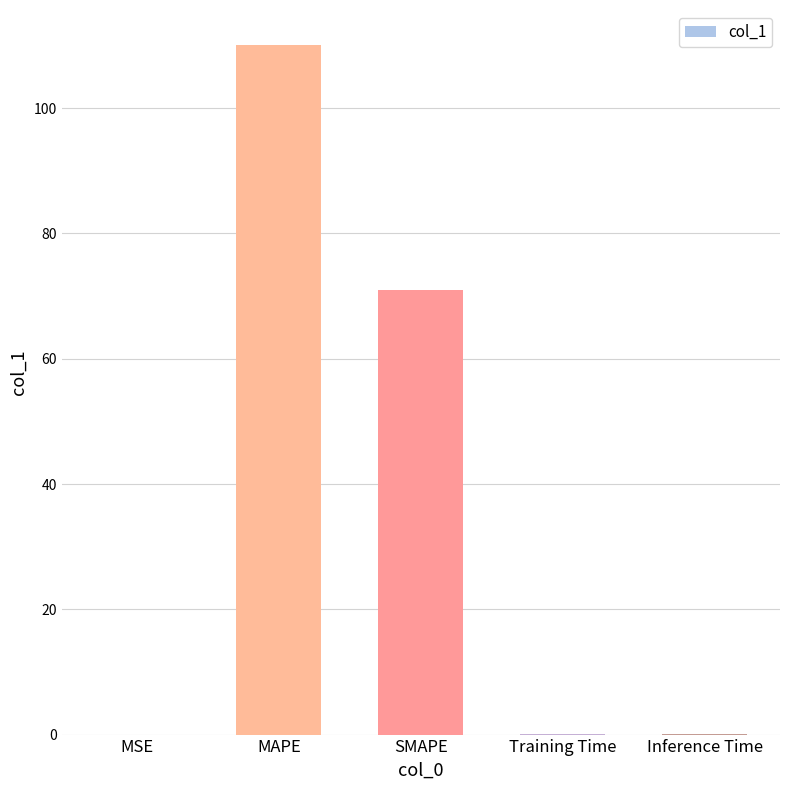

What is the difference between the values at MAPE and Training Time?

110.1